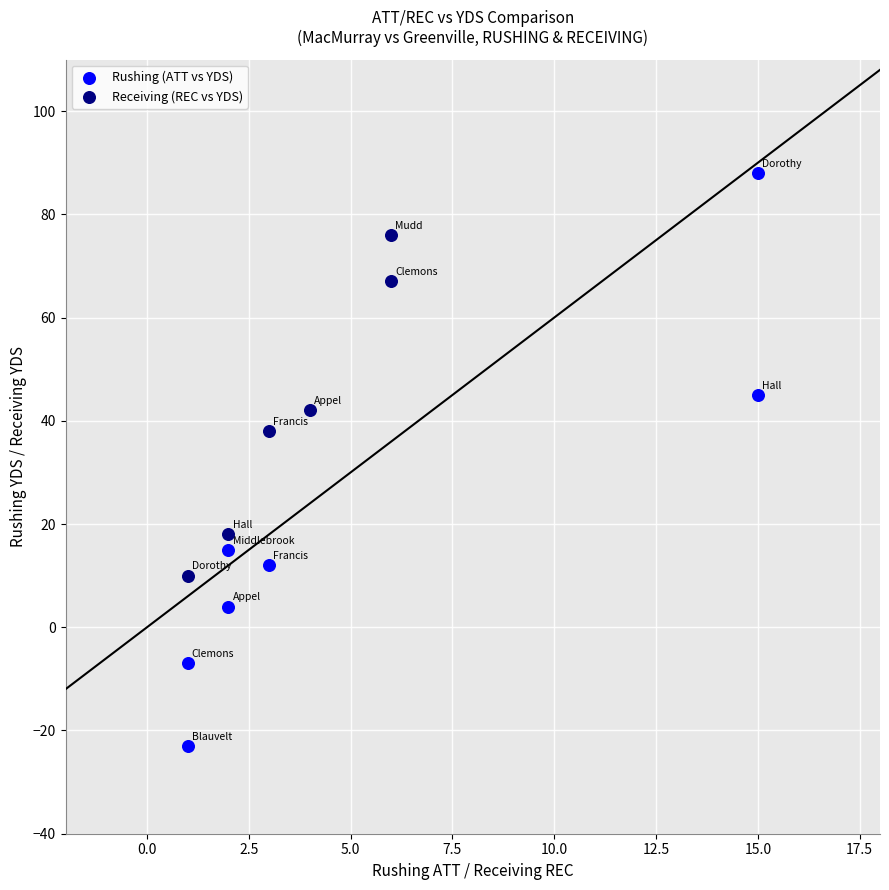

Which series reaches the minimum Y coordinate?

Rushing (ATT vs YDS)